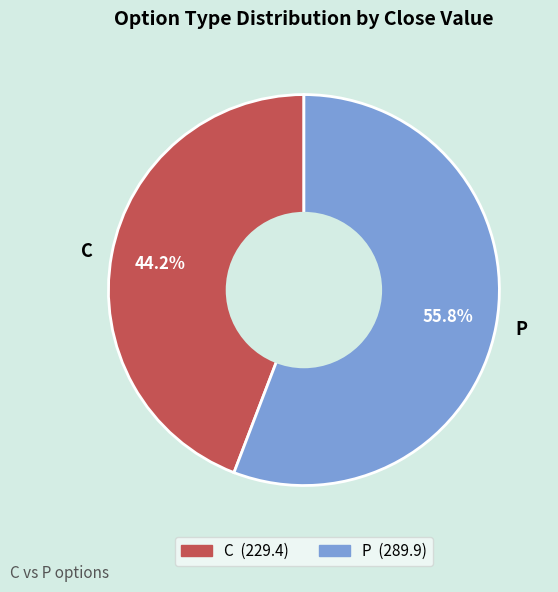

Do P and C together represent more than half of the pie?

Yes